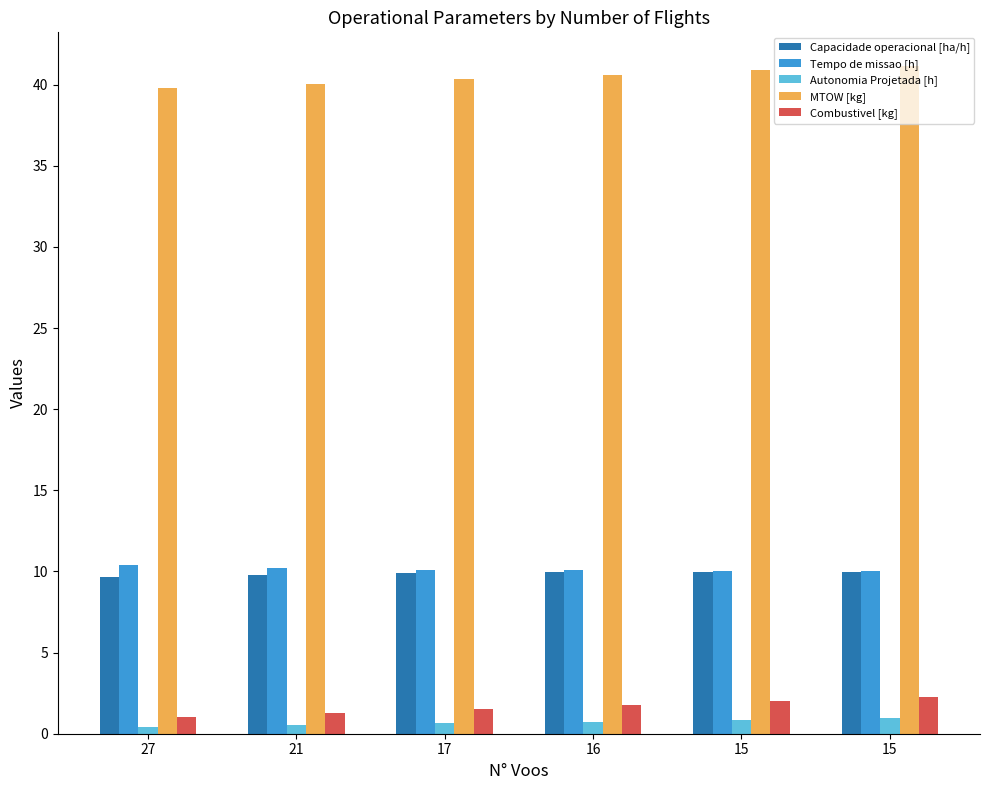

What are all the series names shown in the legend?

Capacidade operacional [ha/h], Tempo de missao [h], Autonomia Projetada [h], MTOW [kg], Combustivel [kg]